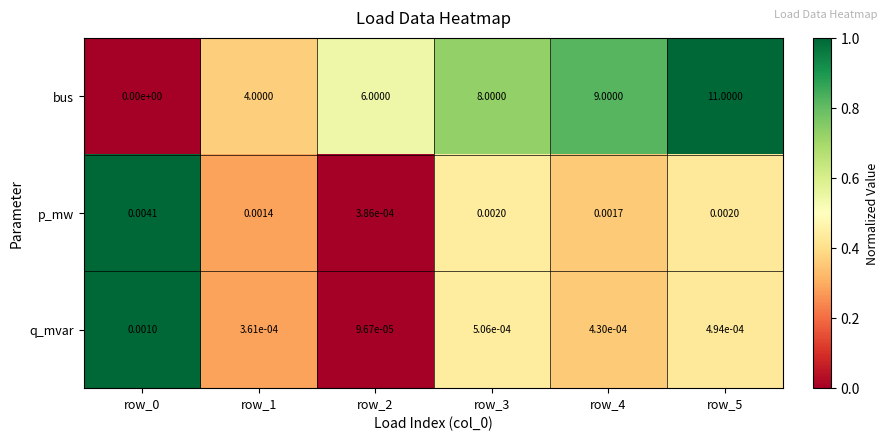

Is the value of p_mw at row_0 greater than the value of bus at row_4?

No